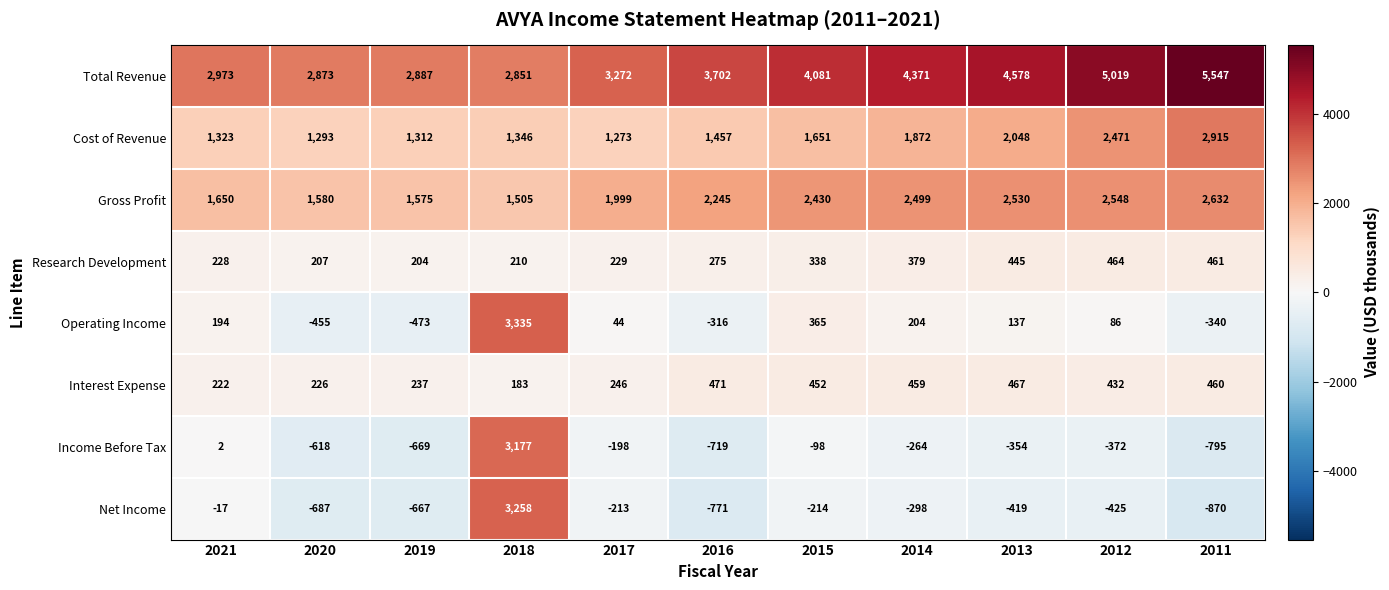

List the series in order of their peak value, highest first.

Total Revenue, Operating Income, Net Income, Income Before Tax, Cost of Revenue, Gross Profit, Interest Expense, Research Development